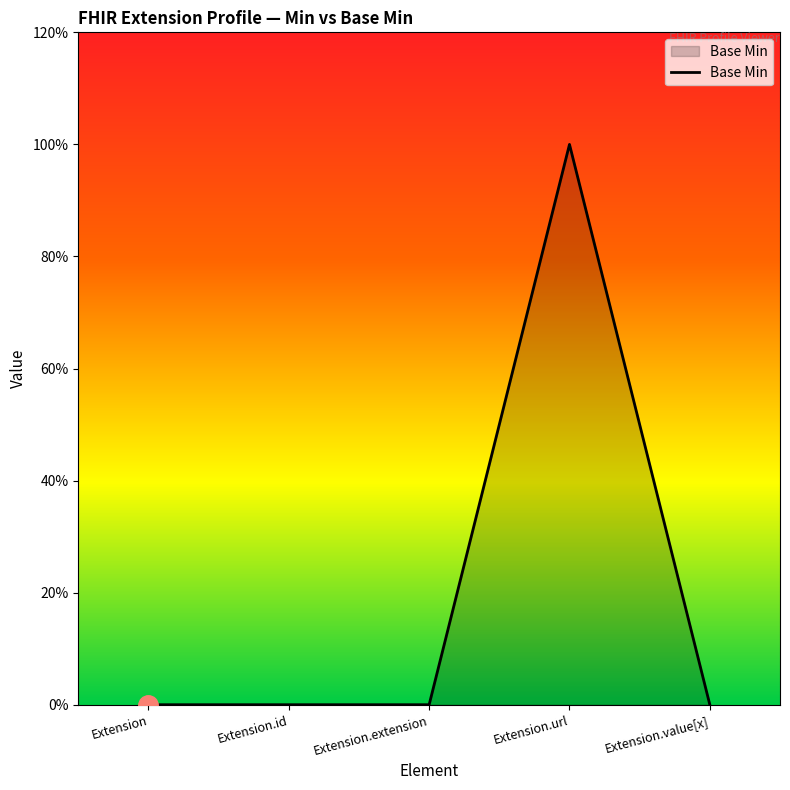

How many interior local peaks (higher than both neighbors) does the data have?

1